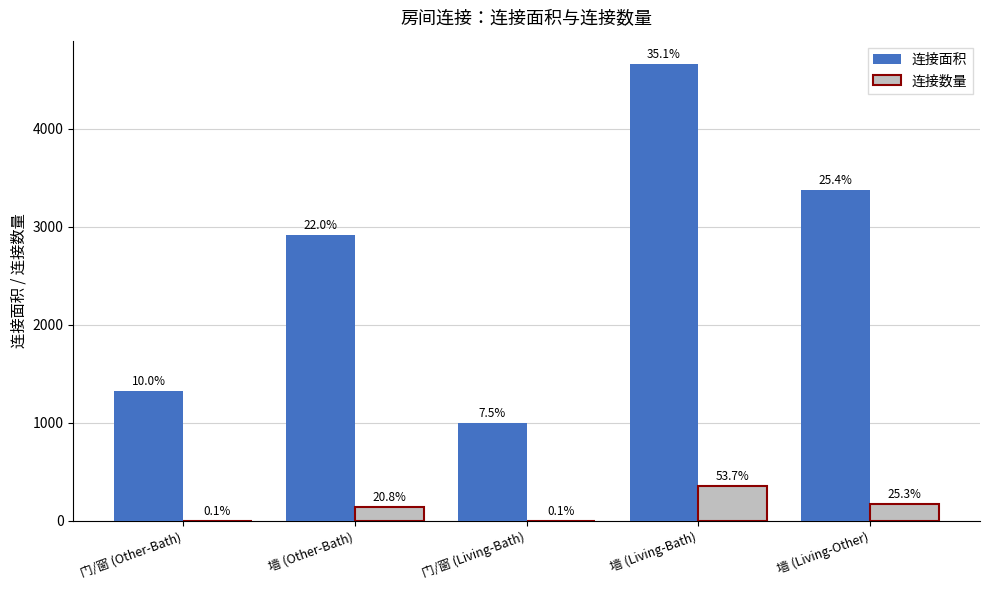

At which category is the sum across all series the highest?

墙 (Living-Bath)